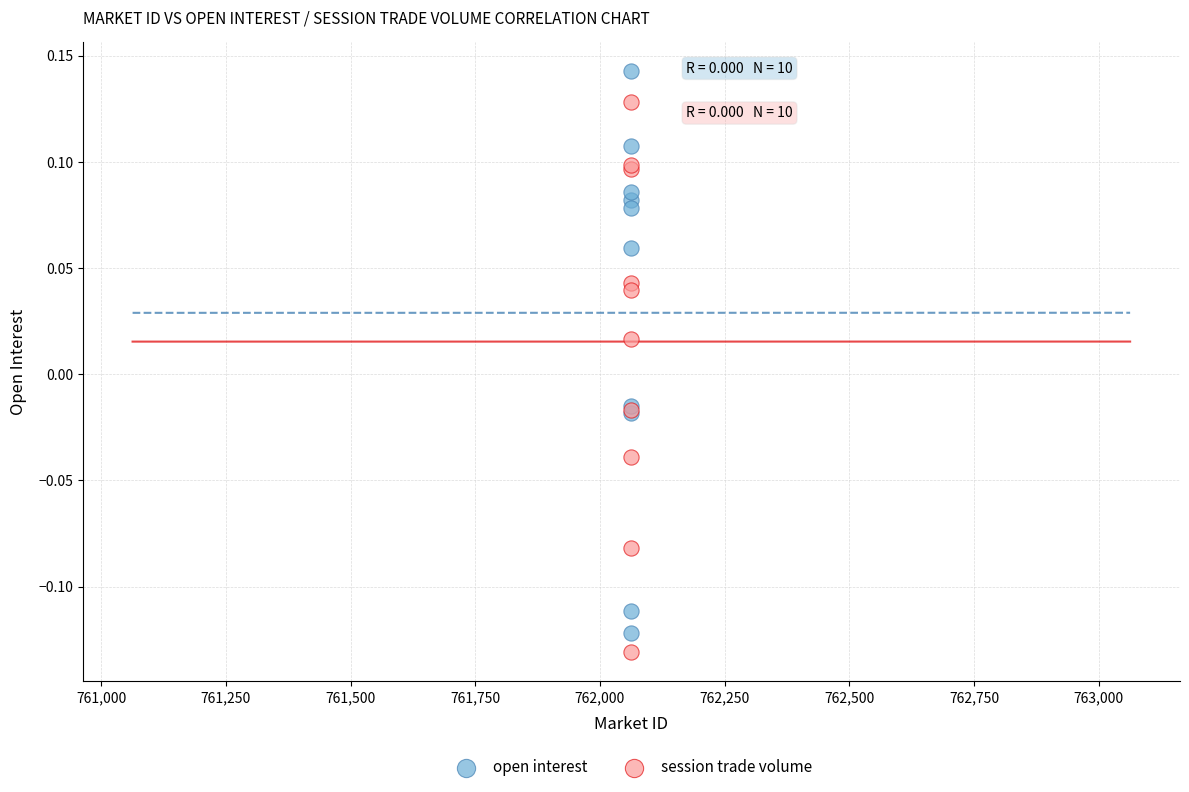

Which series reaches the maximum Y coordinate?

open interest